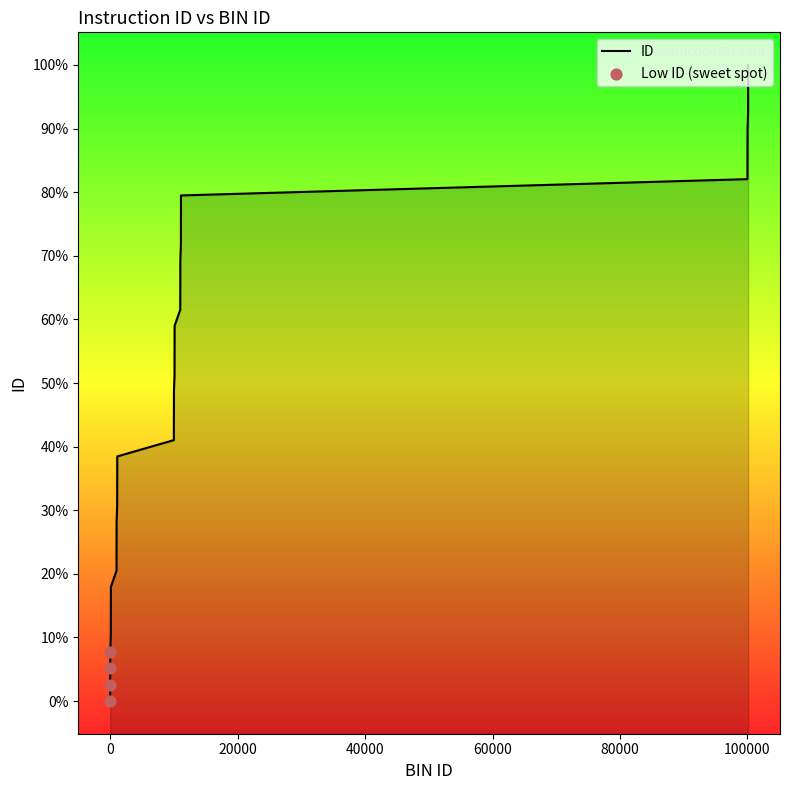

Which has a higher value, 100 or 1100?

1100